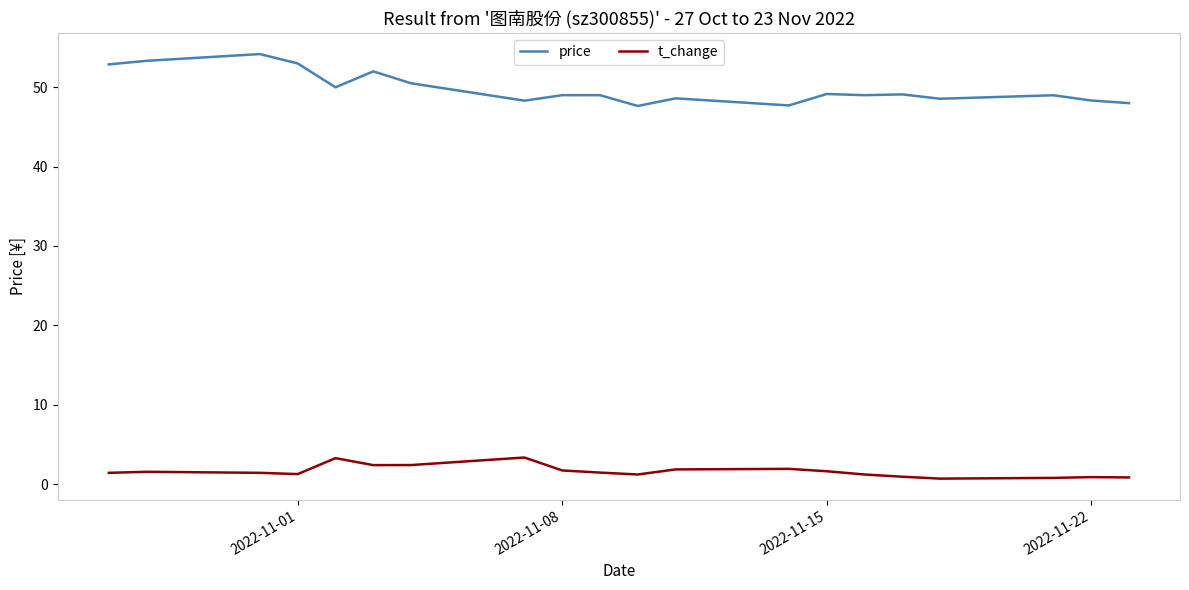

Is this an area chart (filled region under the line)?

No